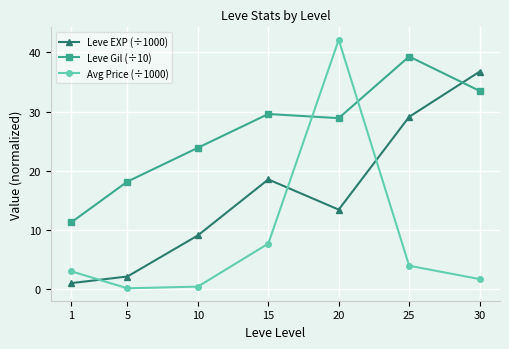

Rank the categories by Leve Gil (÷10) value from lowest to highest.

1, 5, 10, 20, 15, 30, 25